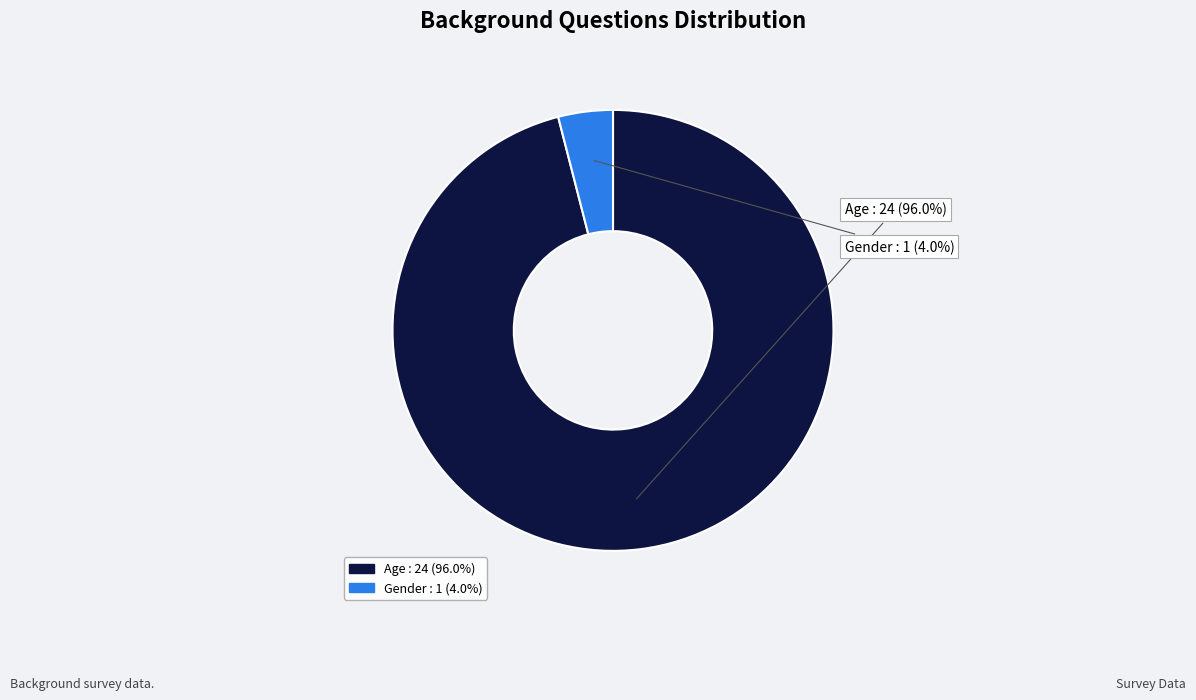

How many segments does this pie chart have?

2